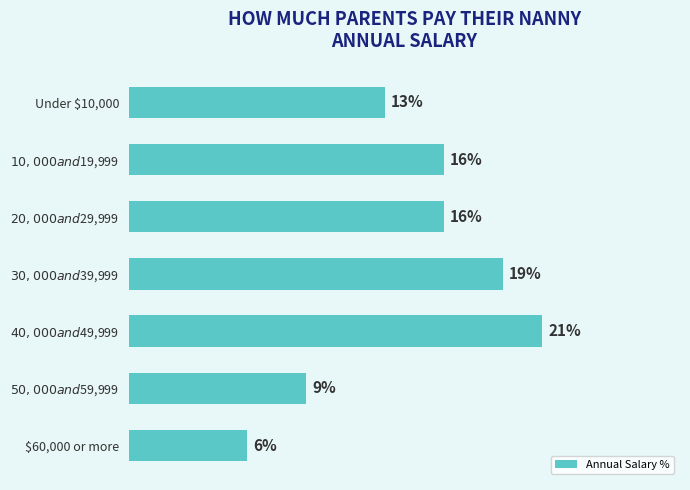

Where is the data nearest to the value 13?

Under $10,000